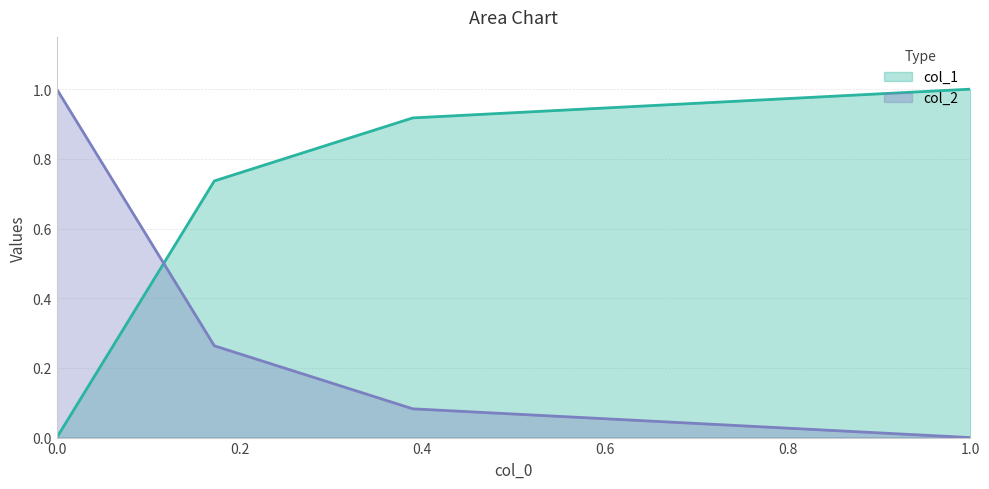

Which series has the largest range (max minus min)?

col_1